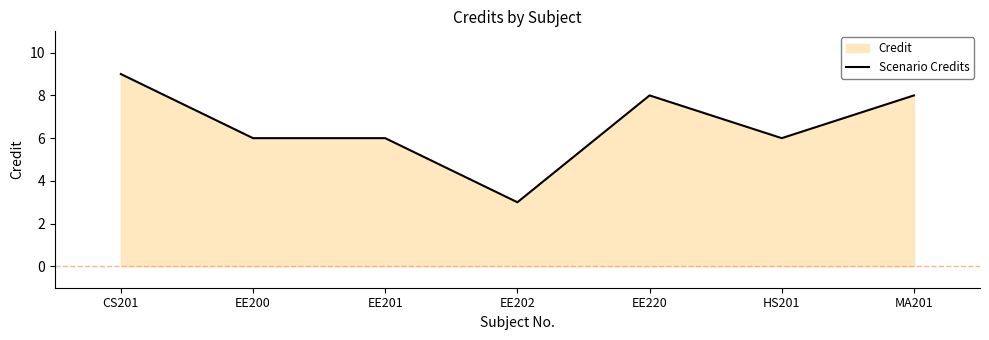

What is the minimum value shown in the chart?

3